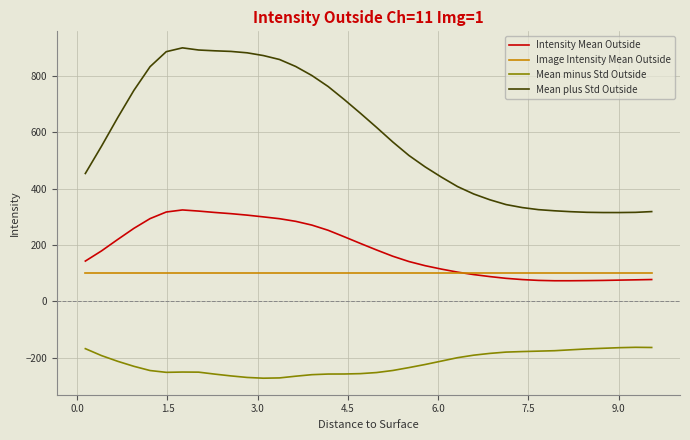

Rank the series by their maximum value, from highest to lowest.

Mean plus Std Outside, Intensity Mean Outside, Image Intensity Mean Outside, Mean minus Std Outside